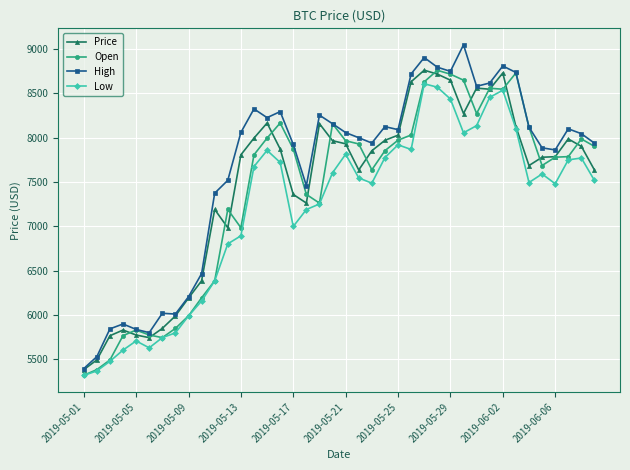

What is the minimum value shown in the chart?

5319.5